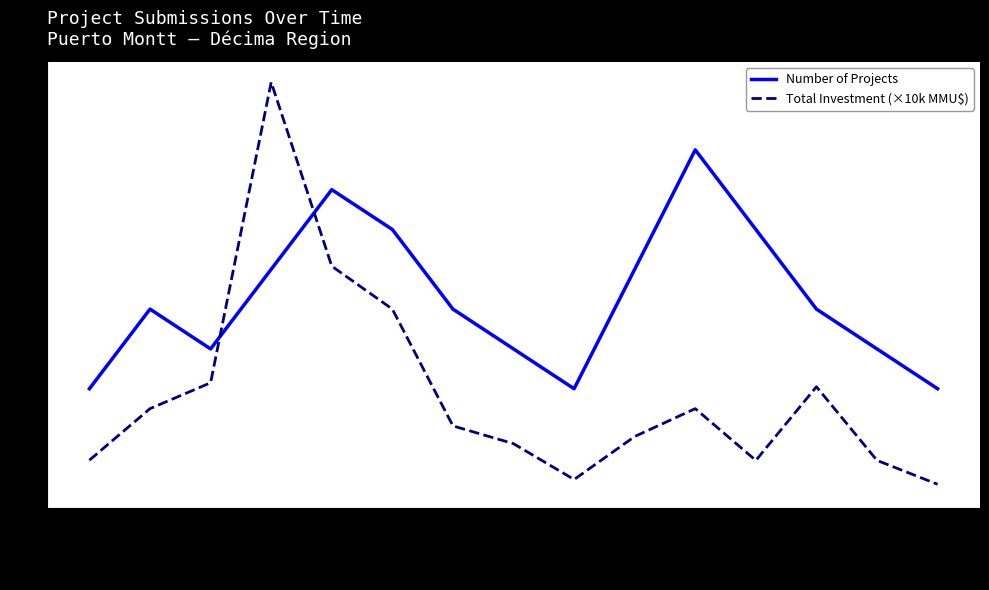

Which category has the lowest value in the Total Investment (×10k MMU$) series?

2021-04